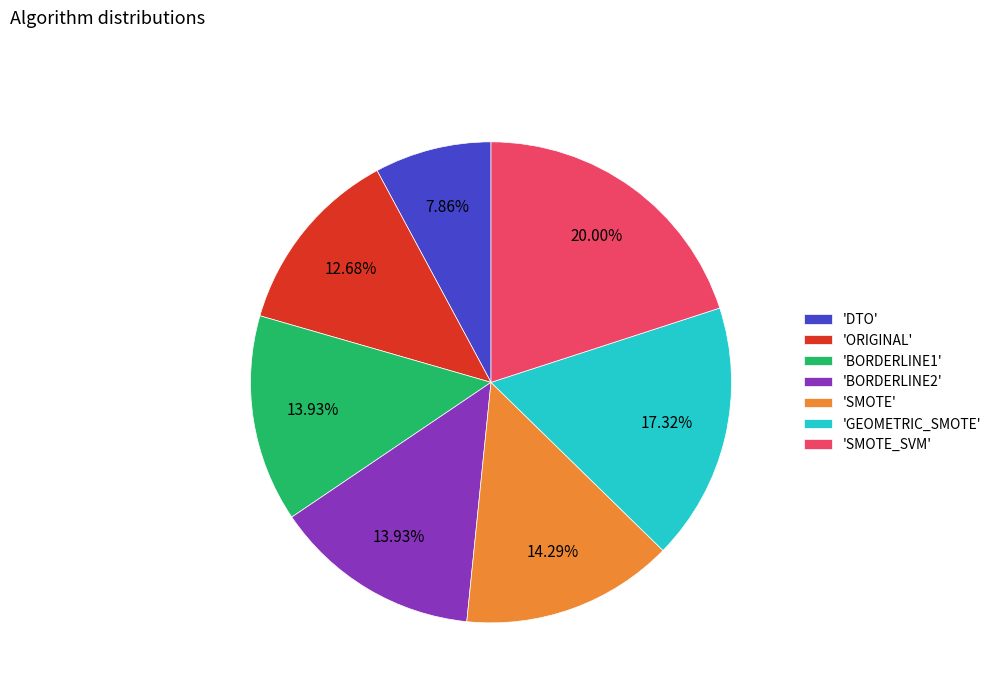

To the nearest percent, what is the difference between the largest and smallest slice percentages?

12%